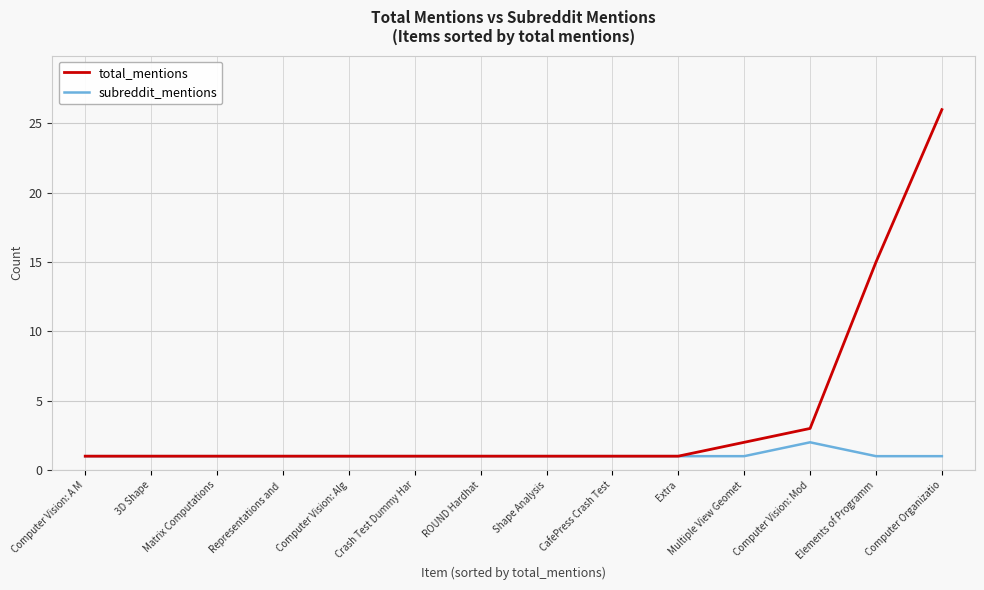

The value of subreddit_mentions at Crash Test Dummy Har is 1. True or false?

True